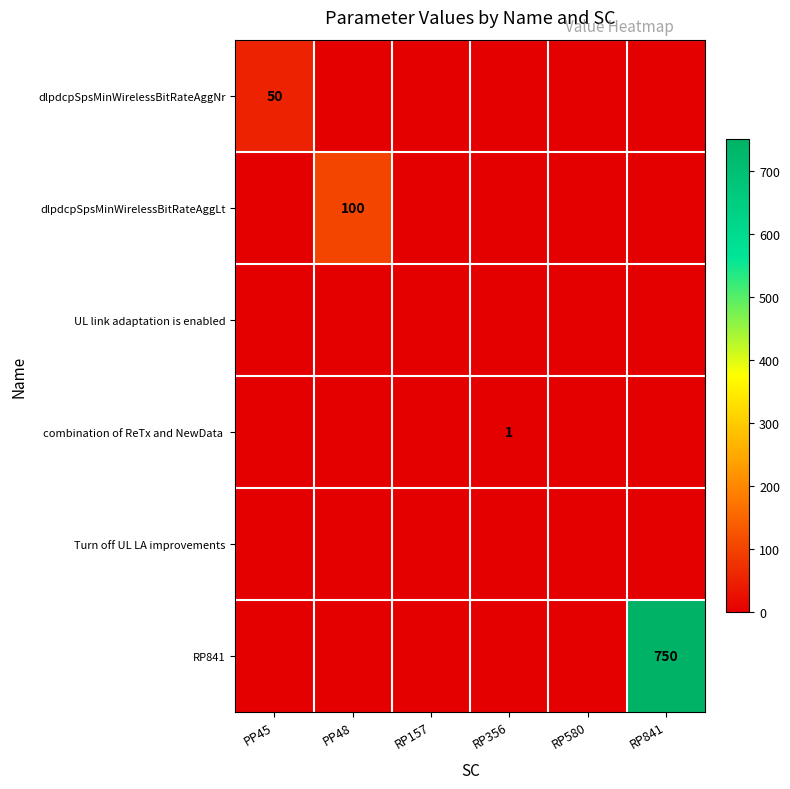

What is the total value across all series at RP841?

750